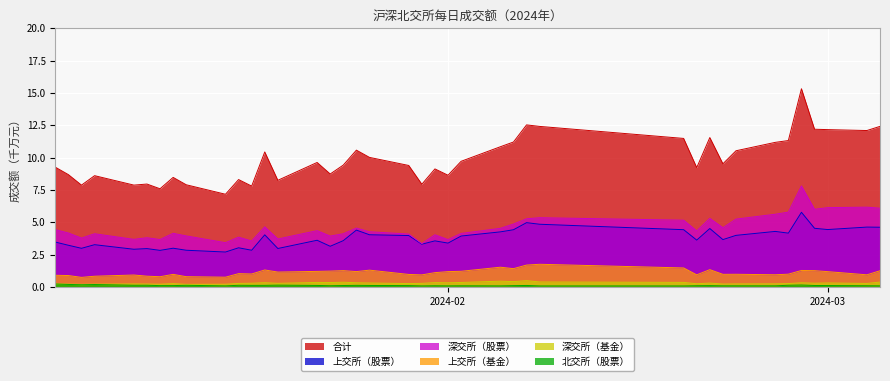

What is the difference between the second highest and minimum values in the 深交所（股票） series?

2.8